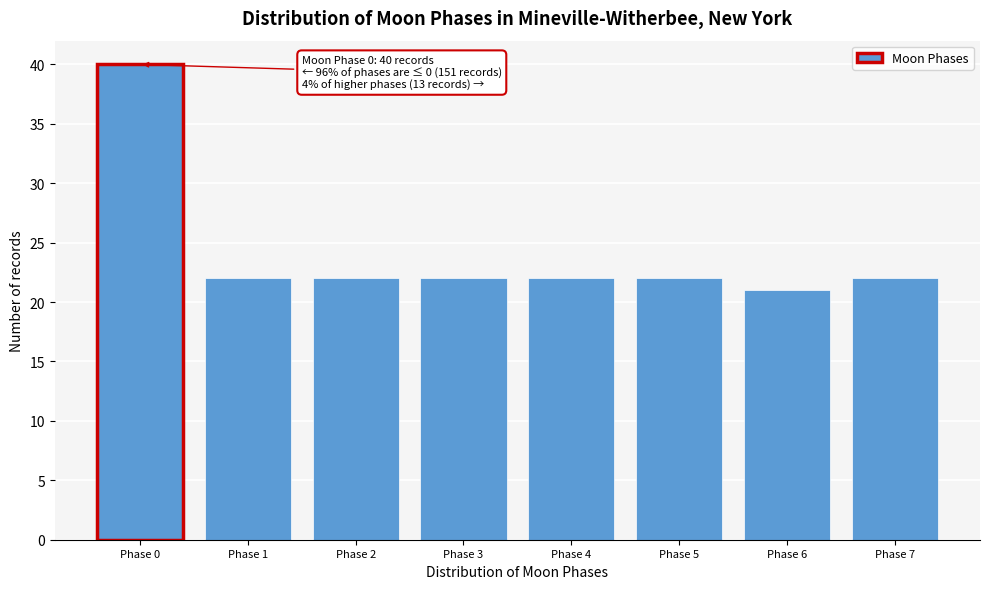

Reading right to left, what are all the values shown in this chart?

22	21	22	22	22	22	22	40